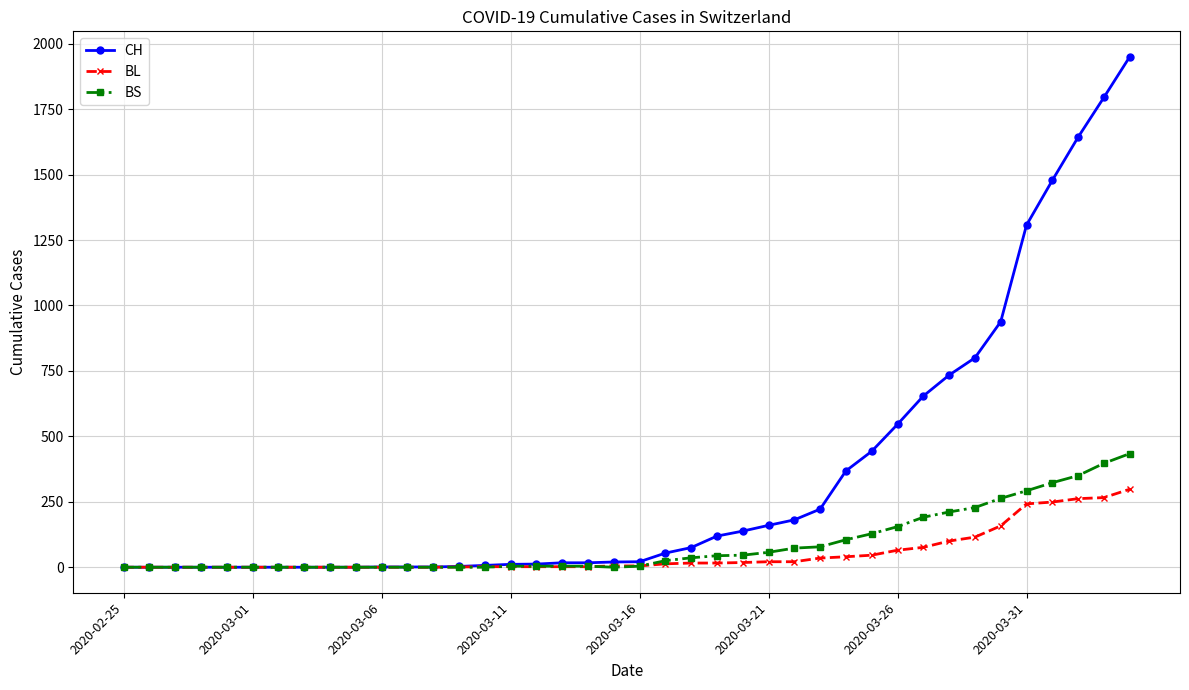

Which series has the largest range (max minus min)?

CH